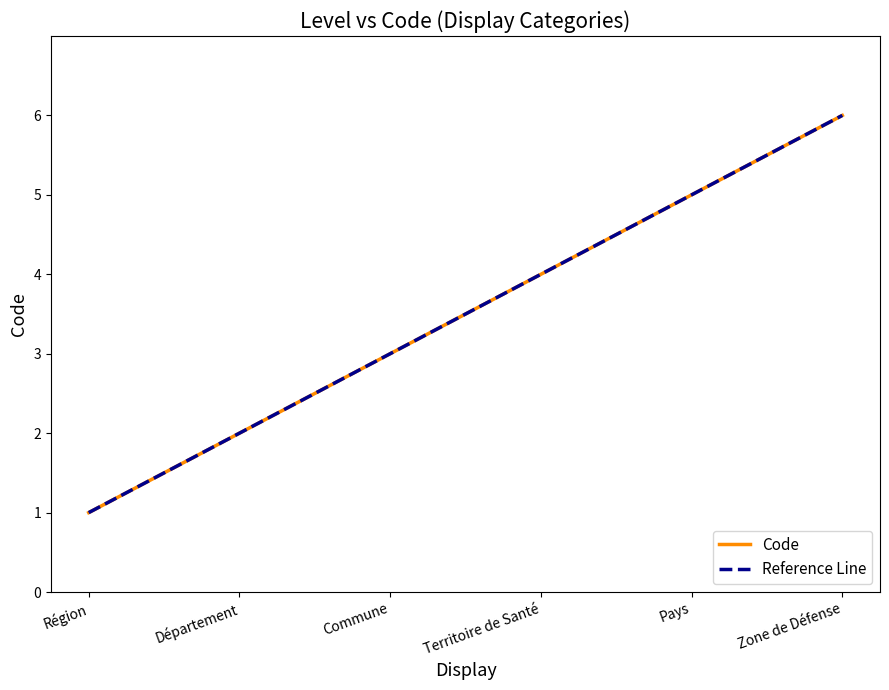

Reading left to right, list all the values displayed in this chart.

Région=1	Département=2	Commune=3	Territoire de Santé=4	Pays=5	Zone de Défense=6